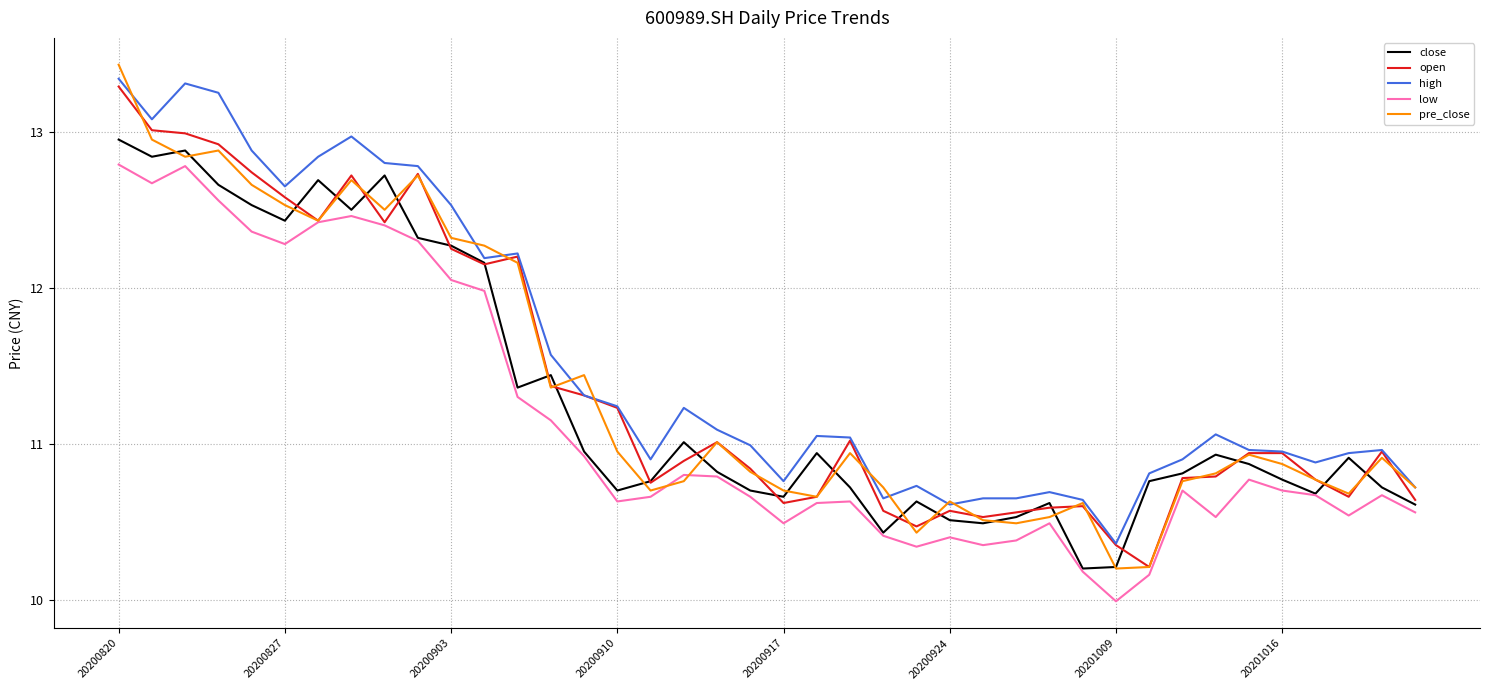

True or false: low and high intersect in this chart.

False